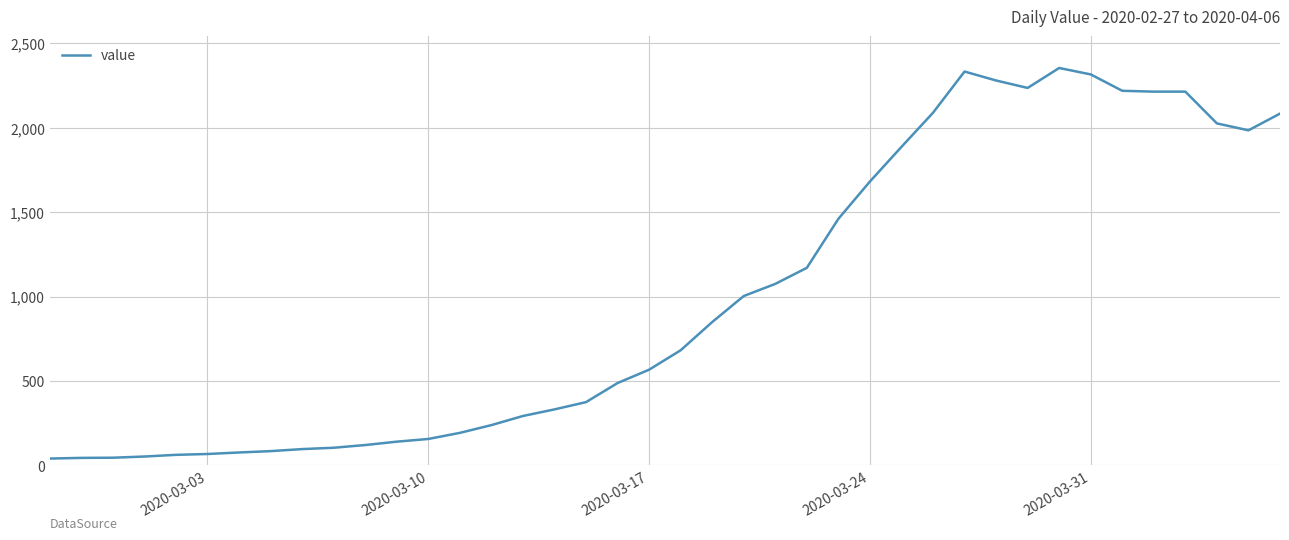

What is the difference between the maximum and minimum values?

2312